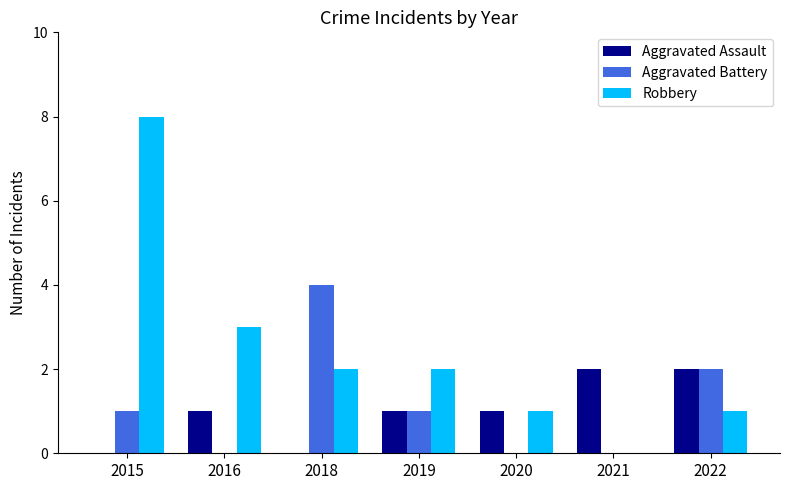

The Robbery series shows 2 at 2019. True or false?

True